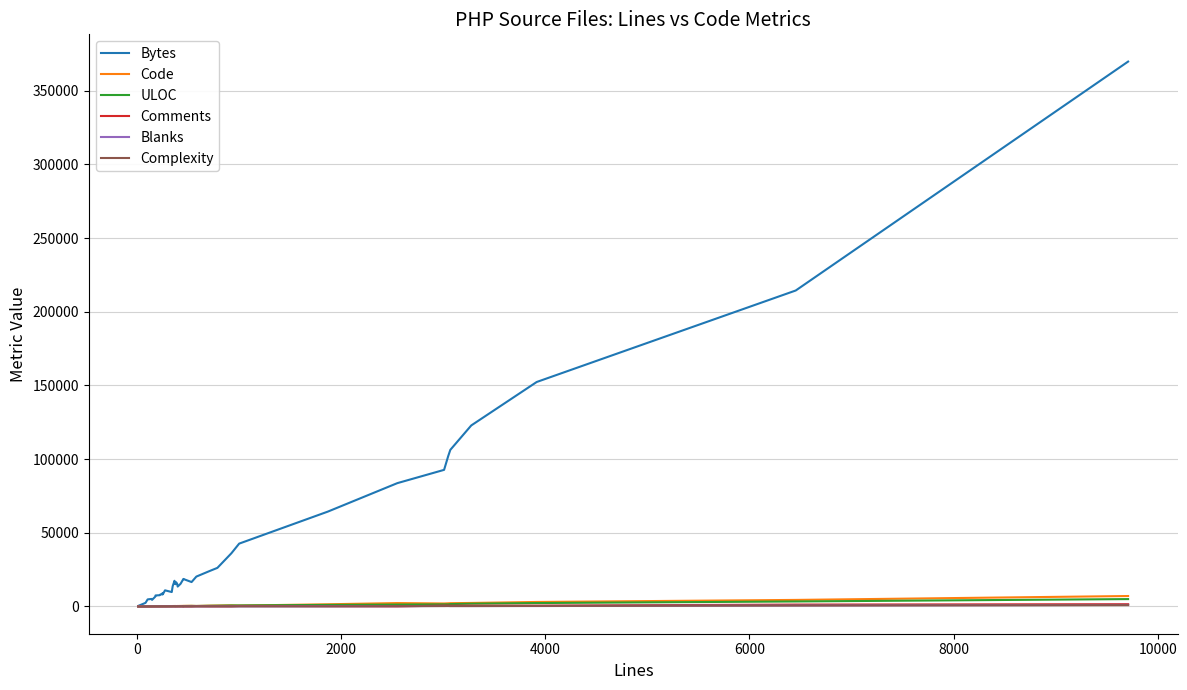

True or false: Complexity and Code intersect in this chart.

False